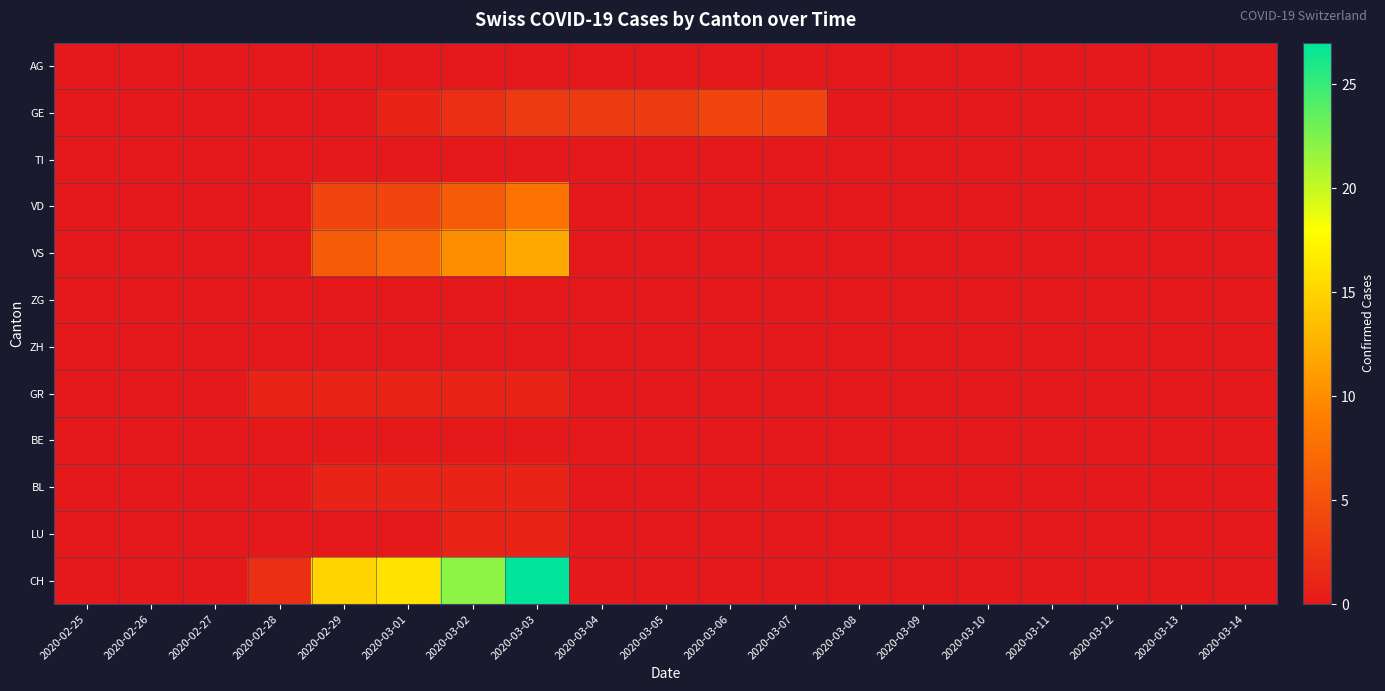

Reading left to right, transcribe all the data shown in this chart.

AG: 2020-02-25=0	2020-02-26=0	2020-02-27=0	2020-02-28=0	2020-02-29=0	2020-03-01=0	2020-03-02=0	2020-03-03=0	2020-03-04=0	2020-03-05=0	2020-03-06=0	2020-03-07=0	2020-03-08=0	2020-03-09=0	2020-03-10=0	2020-03-11=0	2020-03-12=0	2020-03-13=0	2020-03-14=0
GE: 2020-02-25=0	2020-02-26=0	2020-02-27=0	2020-02-28=0	2020-02-29=0	2020-03-01=1	2020-03-02=2	2020-03-03=3	2020-03-04=3	2020-03-05=3	2020-03-06=4	2020-03-07=4	2020-03-08=0	2020-03-09=0	2020-03-10=0	2020-03-11=0	2020-03-12=0	2020-03-13=0	2020-03-14=0
TI: 2020-02-25=0	2020-02-26=0	2020-02-27=0	2020-02-28=0	2020-02-29=0	2020-03-01=0	2020-03-02=0	2020-03-03=0	2020-03-04=0	2020-03-05=0	2020-03-06=0	2020-03-07=0	2020-03-08=0	2020-03-09=0	2020-03-10=0	2020-03-11=0	2020-03-12=0	2020-03-13=0	2020-03-14=0
VD: 2020-02-25=0	2020-02-26=0	2020-02-27=0	2020-02-28=0	2020-02-29=4	2020-03-01=4	2020-03-02=6	2020-03-03=8	2020-03-04=0	2020-03-05=0	2020-03-06=0	2020-03-07=0	2020-03-08=0	2020-03-09=0	2020-03-10=0	2020-03-11=0	2020-03-12=0	2020-03-13=0	2020-03-14=0
VS: 2020-02-25=0	2020-02-26=0	2020-02-27=0	2020-02-28=0	2020-02-29=6	2020-03-01=7	2020-03-02=10	2020-03-03=12	2020-03-04=0	2020-03-05=0	2020-03-06=0	2020-03-07=0	2020-03-08=0	2020-03-09=0	2020-03-10=0	2020-03-11=0	2020-03-12=0	2020-03-13=0	2020-03-14=0
ZG: 2020-02-25=0	2020-02-26=0	2020-02-27=0	2020-02-28=0	2020-02-29=0	2020-03-01=0	2020-03-02=0	2020-03-03=0	2020-03-04=0	2020-03-05=0	2020-03-06=0	2020-03-07=0	2020-03-08=0	2020-03-09=0	2020-03-10=0	2020-03-11=0	2020-03-12=0	2020-03-13=0	2020-03-14=0
ZH: 2020-02-25=0	2020-02-26=0	2020-02-27=0	2020-02-28=0	2020-02-29=0	2020-03-01=0	2020-03-02=0	2020-03-03=0	2020-03-04=0	2020-03-05=0	2020-03-06=0	2020-03-07=0	2020-03-08=0	2020-03-09=0	2020-03-10=0	2020-03-11=0	2020-03-12=0	2020-03-13=0	2020-03-14=0
GR: 2020-02-25=0	2020-02-26=0	2020-02-27=0	2020-02-28=1	2020-02-29=1	2020-03-01=1	2020-03-02=1	2020-03-03=1	2020-03-04=0	2020-03-05=0	2020-03-06=0	2020-03-07=0	2020-03-08=0	2020-03-09=0	2020-03-10=0	2020-03-11=0	2020-03-12=0	2020-03-13=0	2020-03-14=0
BE: 2020-02-25=0	2020-02-26=0	2020-02-27=0	2020-02-28=0	2020-02-29=0	2020-03-01=0	2020-03-02=0	2020-03-03=0	2020-03-04=0	2020-03-05=0	2020-03-06=0	2020-03-07=0	2020-03-08=0	2020-03-09=0	2020-03-10=0	2020-03-11=0	2020-03-12=0	2020-03-13=0	2020-03-14=0
BL: 2020-02-25=0	2020-02-26=0	2020-02-27=0	2020-02-28=0	2020-02-29=1	2020-03-01=1	2020-03-02=1	2020-03-03=1	2020-03-04=0	2020-03-05=0	2020-03-06=0	2020-03-07=0	2020-03-08=0	2020-03-09=0	2020-03-10=0	2020-03-11=0	2020-03-12=0	2020-03-13=0	2020-03-14=0
LU: 2020-02-25=0	2020-02-26=0	2020-02-27=0	2020-02-28=0	2020-02-29=0	2020-03-01=0	2020-03-02=1	2020-03-03=1	2020-03-04=0	2020-03-05=0	2020-03-06=0	2020-03-07=0	2020-03-08=0	2020-03-09=0	2020-03-10=0	2020-03-11=0	2020-03-12=0	2020-03-13=0	2020-03-14=0
CH: 2020-02-25=0	2020-02-26=0	2020-02-27=0	2020-02-28=2	2020-02-29=15	2020-03-01=16	2020-03-02=22	2020-03-03=27	2020-03-04=0	2020-03-05=0	2020-03-06=0	2020-03-07=0	2020-03-08=0	2020-03-09=0	2020-03-10=0	2020-03-11=0	2020-03-12=0	2020-03-13=0	2020-03-14=0